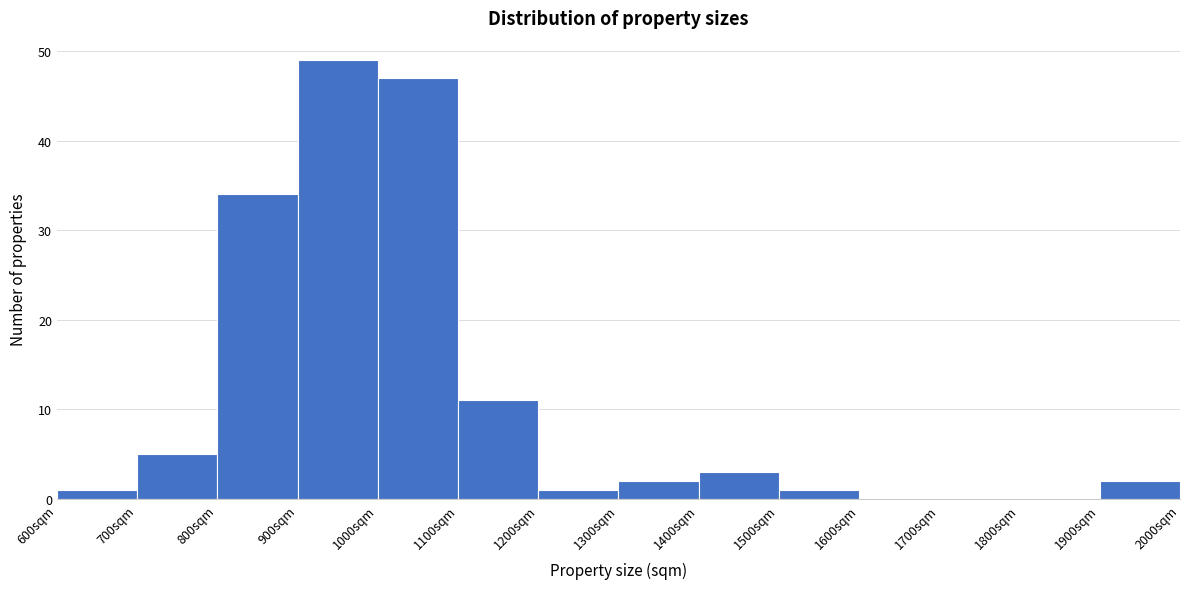

Reading left to right, transcribe this chart: for each bar, give the range it covers on the x-axis and its height. The values are not printed on the chart, so give them approximately, as read against the axis.

600 to 700: 1
700 to 800: 5
800 to 900: 34
900 to 1000: 49
1000 to 1100: 47
1100 to 1200: 11
1200 to 1300: 1
1300 to 1400: 2
1400 to 1500: 3
1500 to 1600: 1
1600 to 1700: 0
1700 to 1800: 0
1800 to 1900: 0
1900 to 2000: 2